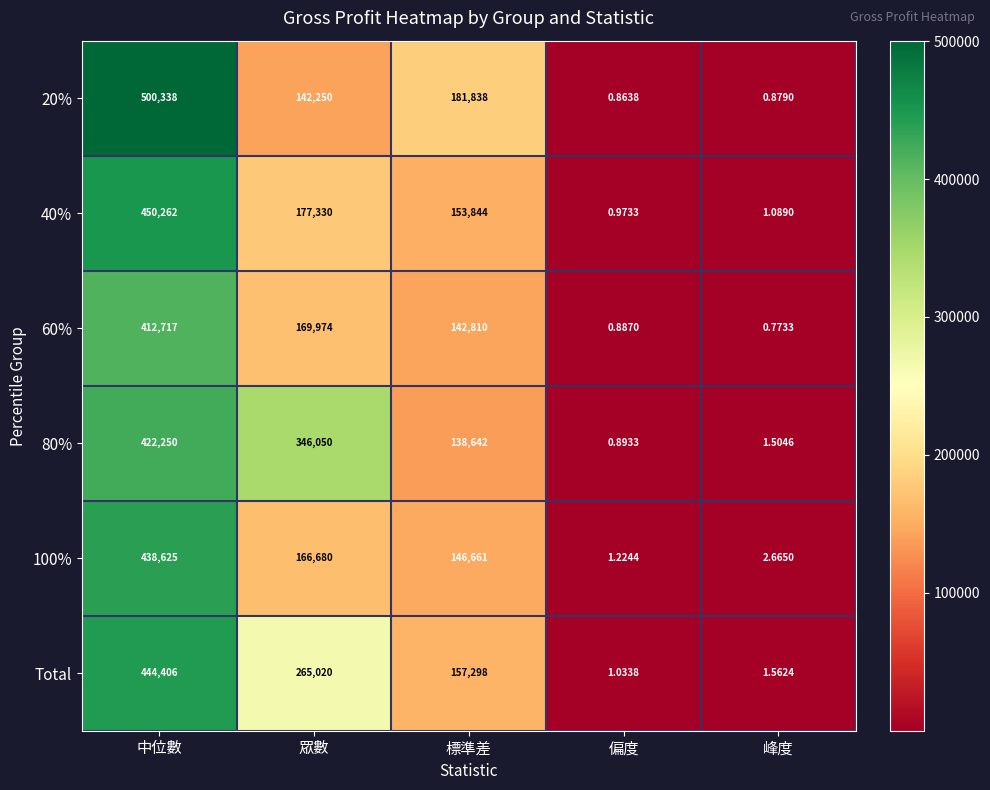

At how many categories does at least one series exceed 125709?

3